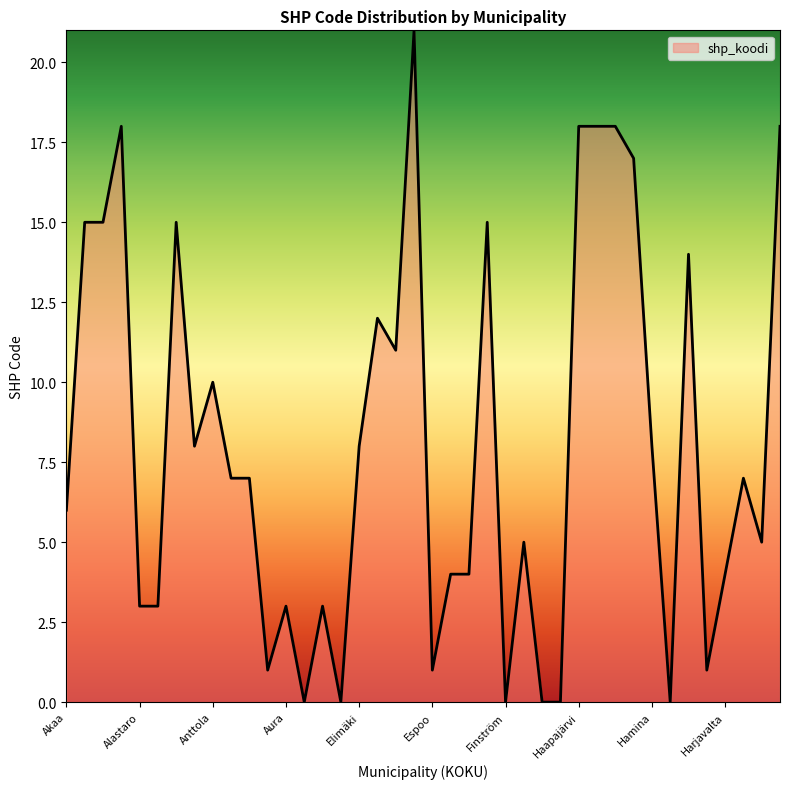

What is the difference between the maximum and minimum values?

21